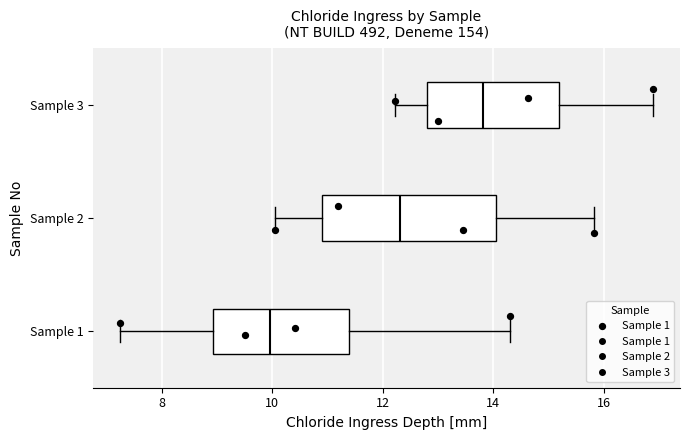

Where is the right edge of the box for Sample 2 on the x-axis? The values are not printed on the chart, so give them approximately, as read against the axis.

14.0